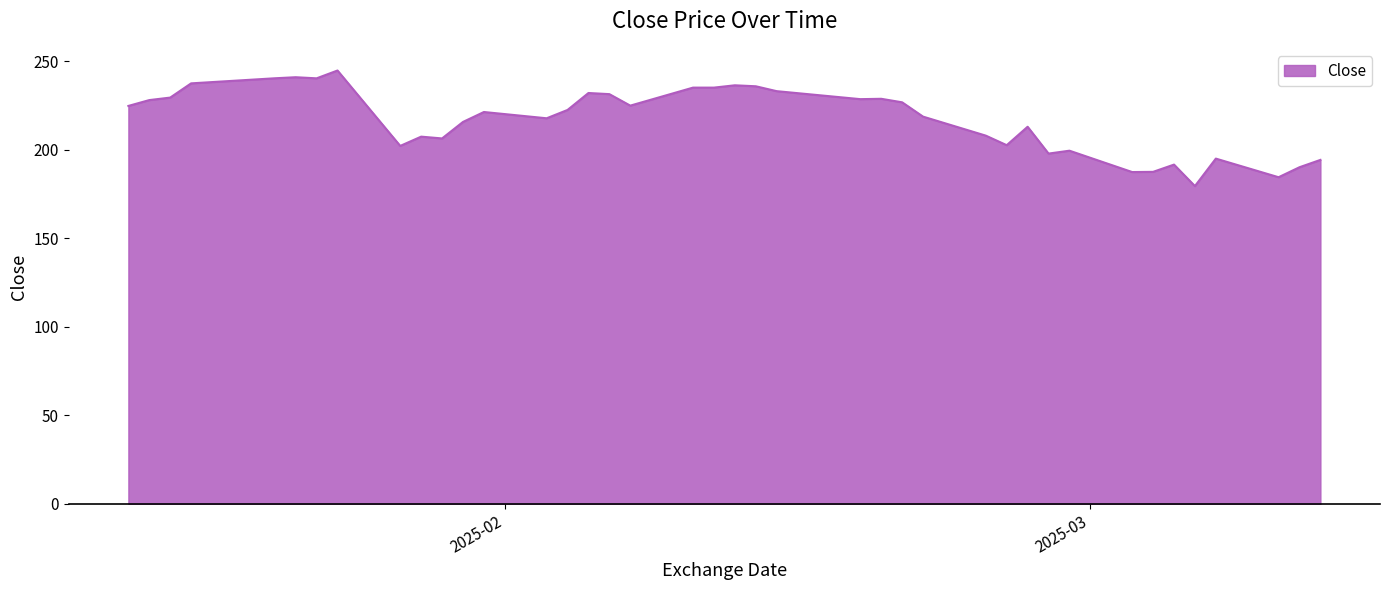

What is the greatest value displayed?

244.7